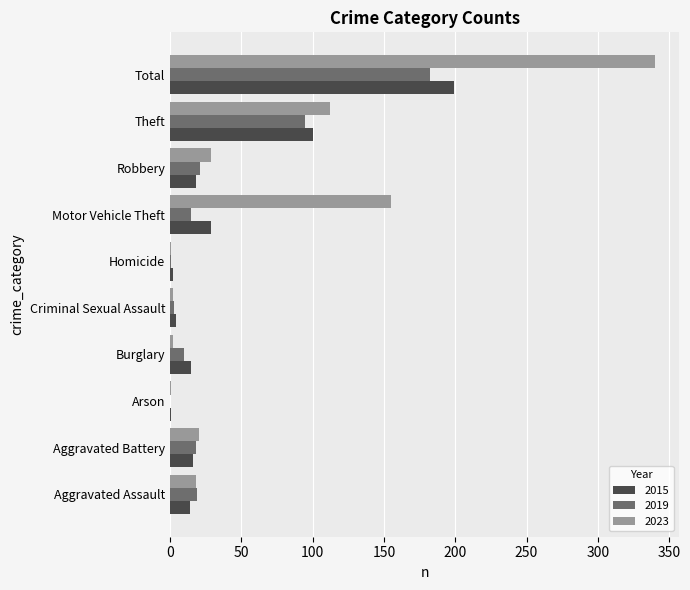

The value of 2019 at Burglary is 10. True or false?

True